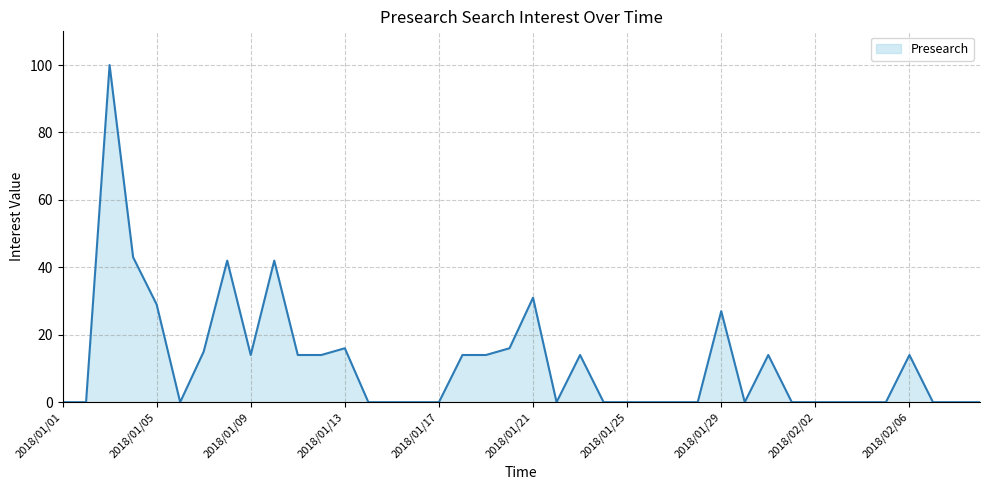

What is the greatest value displayed?

100